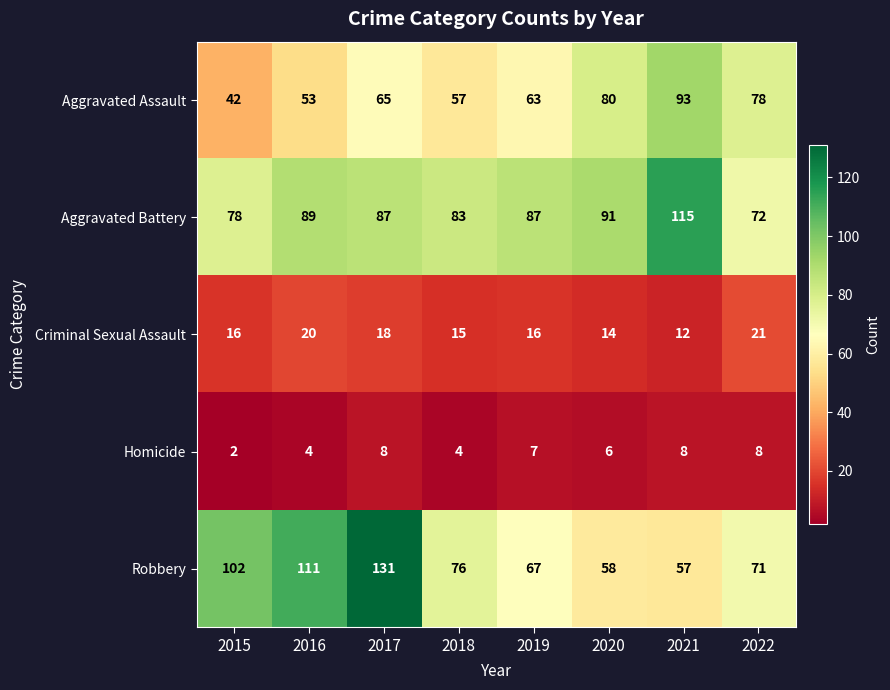

Which label corresponds to the largest value in the chart?

2017